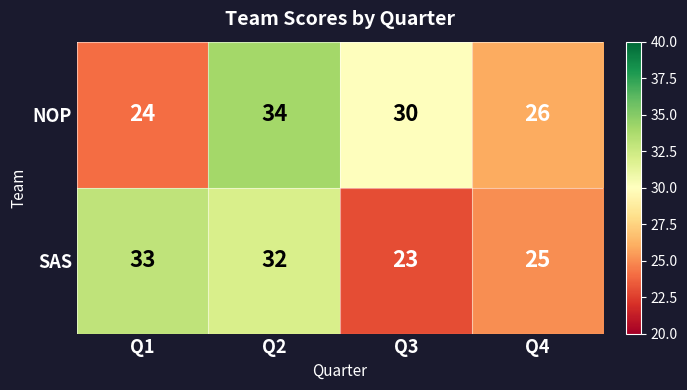

Rank the series by their average value, from lowest to highest.

SAS, NOP